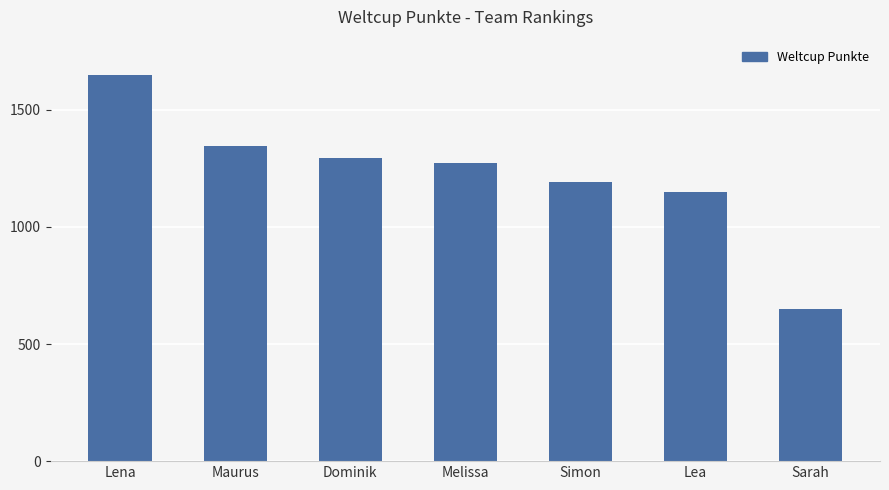

How many data points does each series have?

7